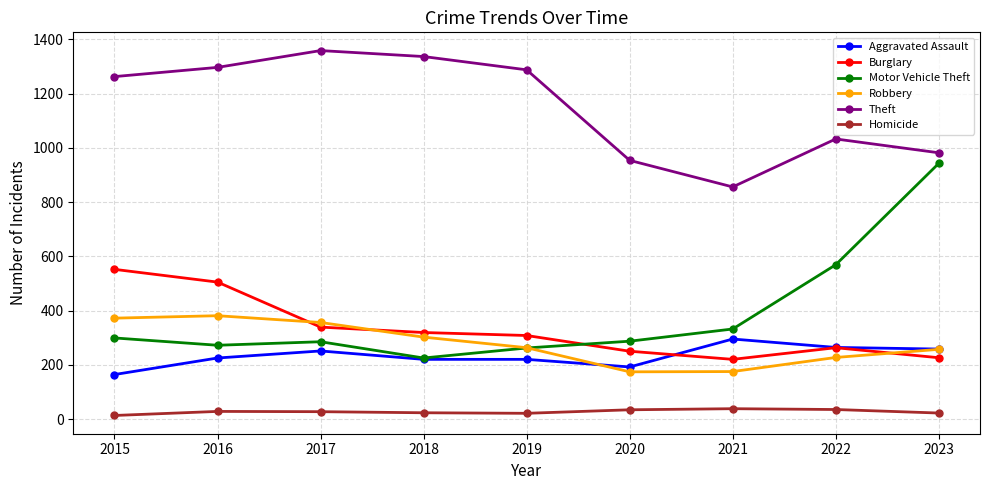

True or false: Homicide and Motor Vehicle Theft cross at least once.

False